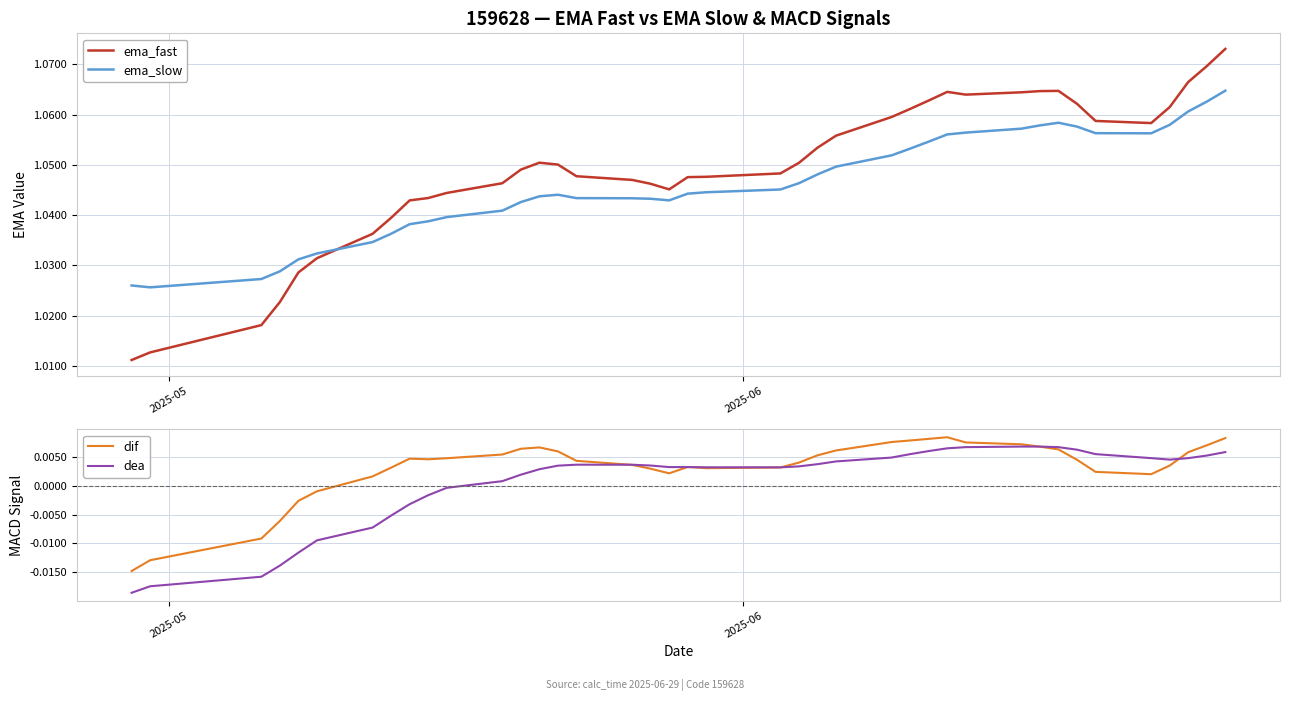

After their last crossing, which series has the higher values: ema_slow or ema_fast?

ema_fast